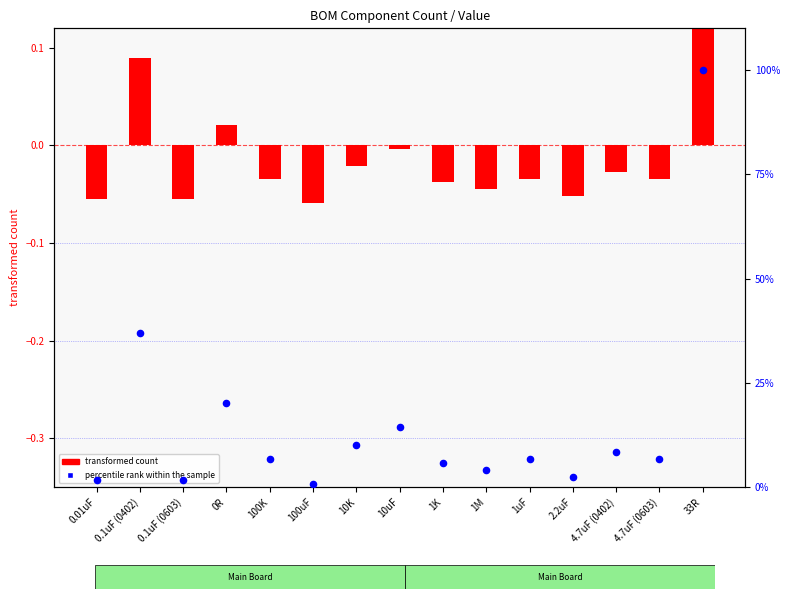

What are all the series names shown in the legend?

transformed count, percentile rank within the sample